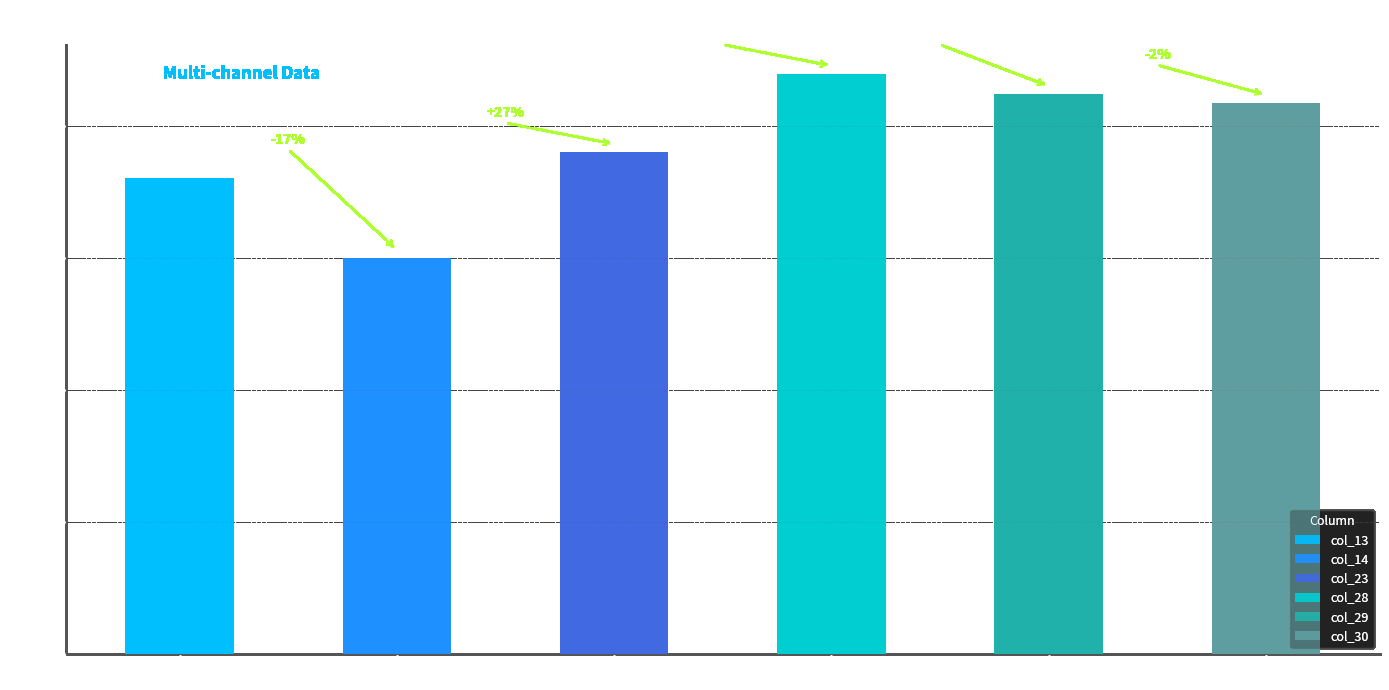

What is the minimum value shown in the chart?

120